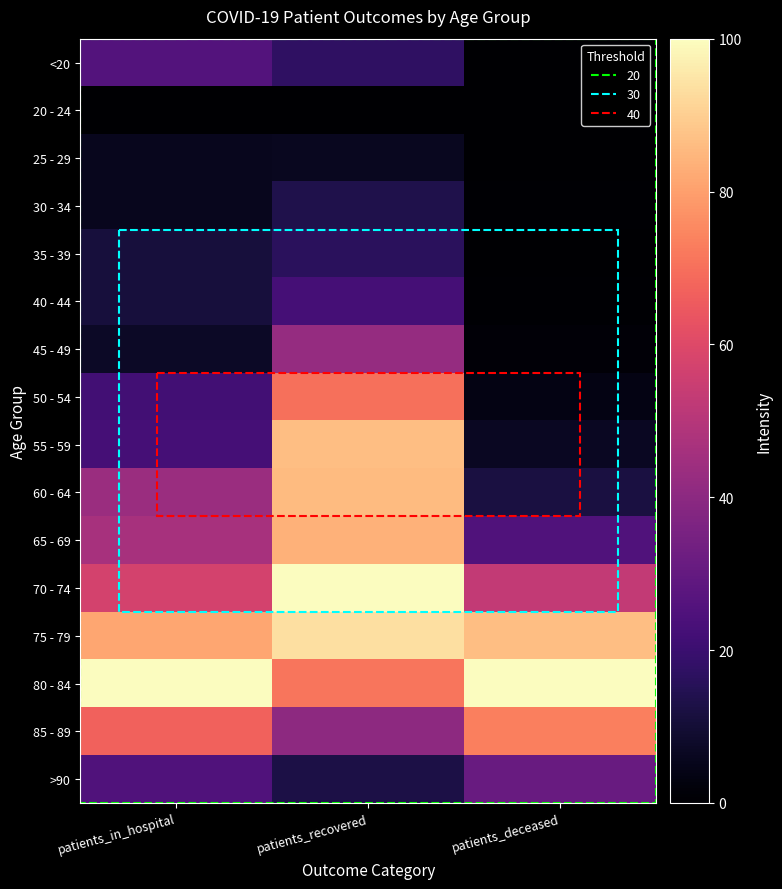

Which series has the largest range (max minus min)?

55 - 59